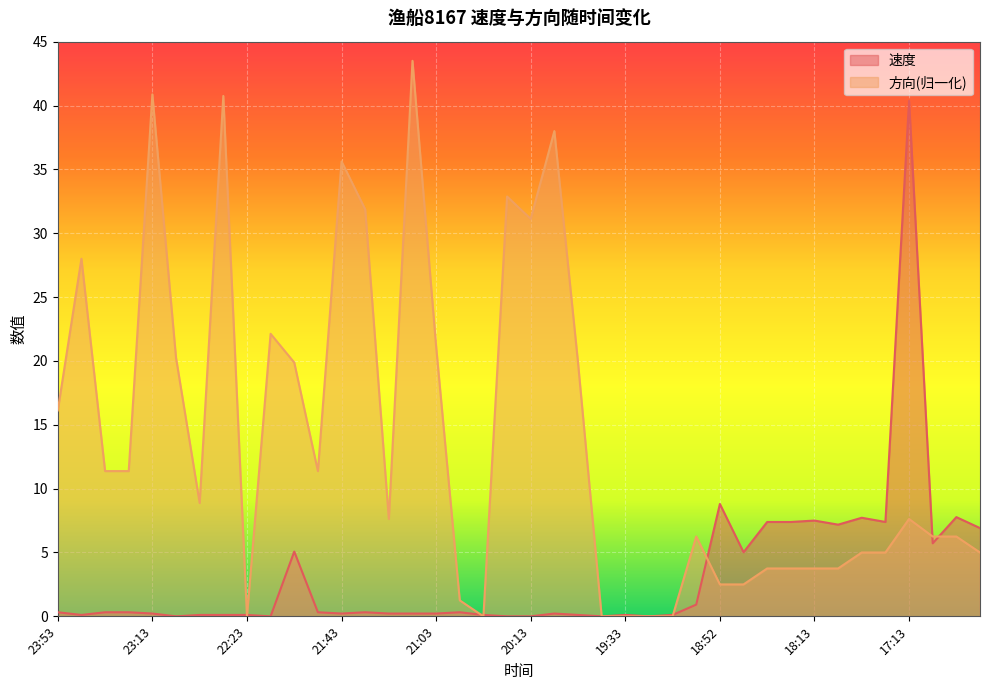

Reading left to right, what are all the values shown in this chart?

速度: 0.3	0.1	0.3	0.3	0.2	0.0	0.1	0.1	0.1	0.0	5.1	0.3	0.2	0.3	0.2	0.2	0.2	0.3	0.1	0.0	0.0	0.2	0.1	0.0	0.1	0.0	0.1	0.9	8.8	5.0	7.4	7.4	7.5	7.2	7.7	7.4	40.4	5.7	7.8	6.9
方向: 16.1	28.0	11.4	11.4	40.9	20.2	8.9	40.8	0.0	22.1	19.9	11.4	35.6	31.9	7.6	43.5	21.1	1.2	0.0	32.9	31.1	38.0	19.9	0.0	0.0	0.0	0.0	6.2	2.5	2.5	3.8	3.8	3.8	3.8	5.0	5.0	7.6	6.2	6.2	5.0